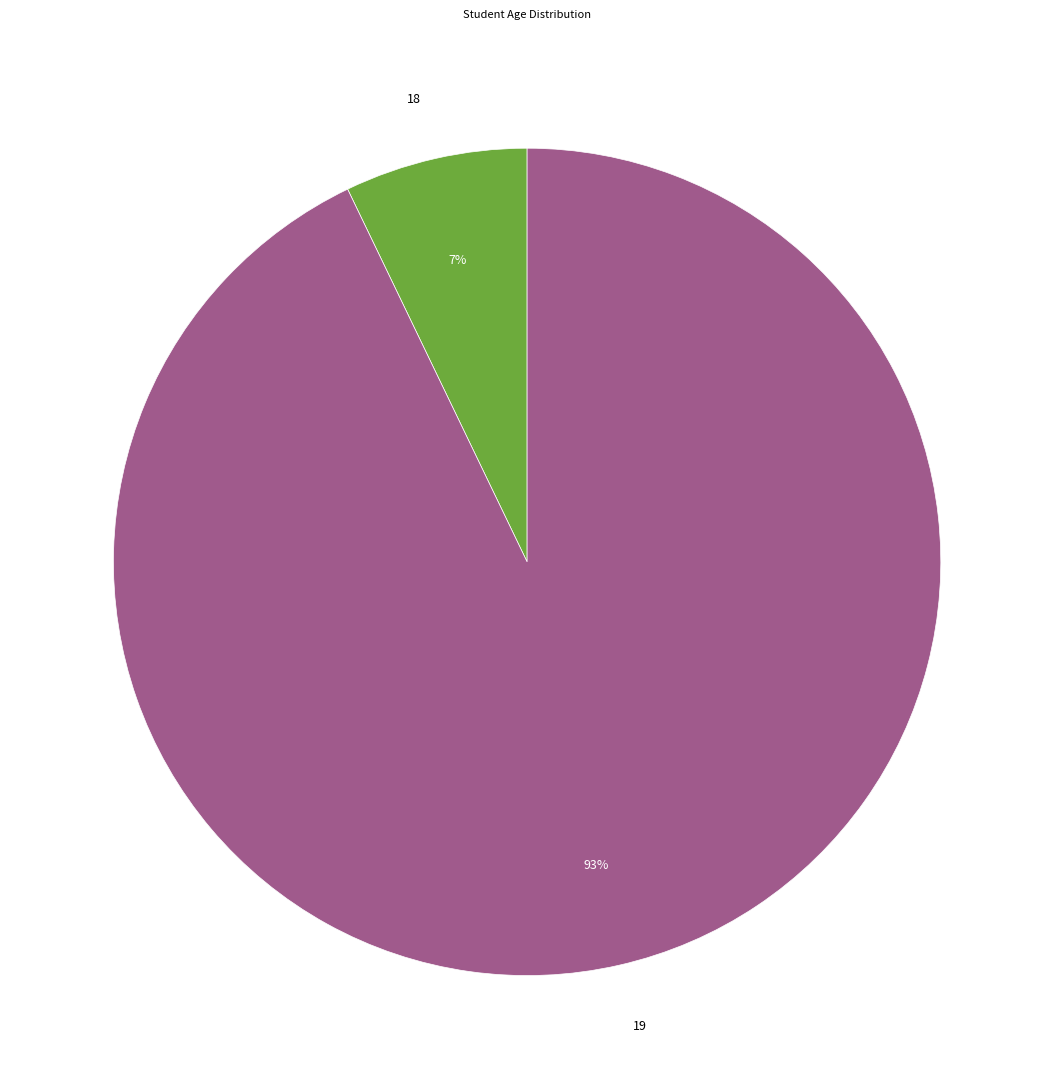

Which category accounts for the majority?

19